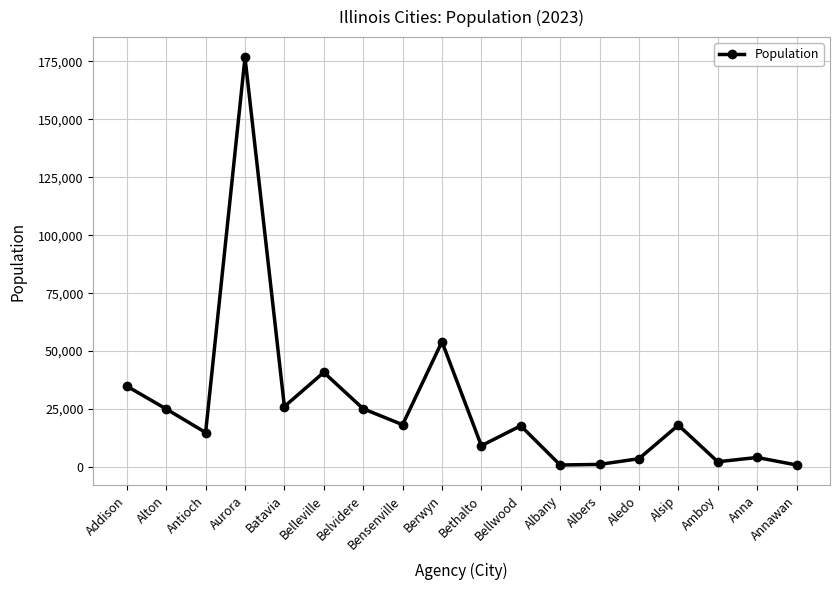

At which category does the data reach its first local valley?

Antioch